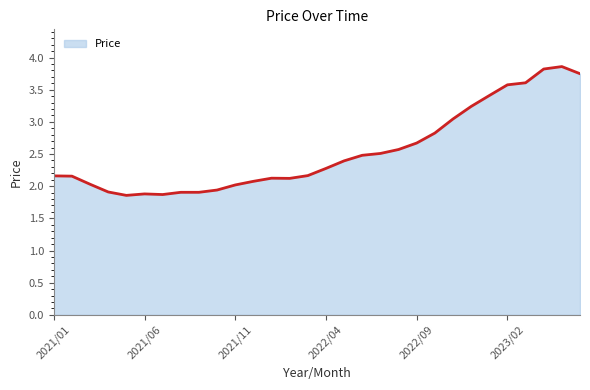

What is the difference between the maximum and minimum values?

2.0